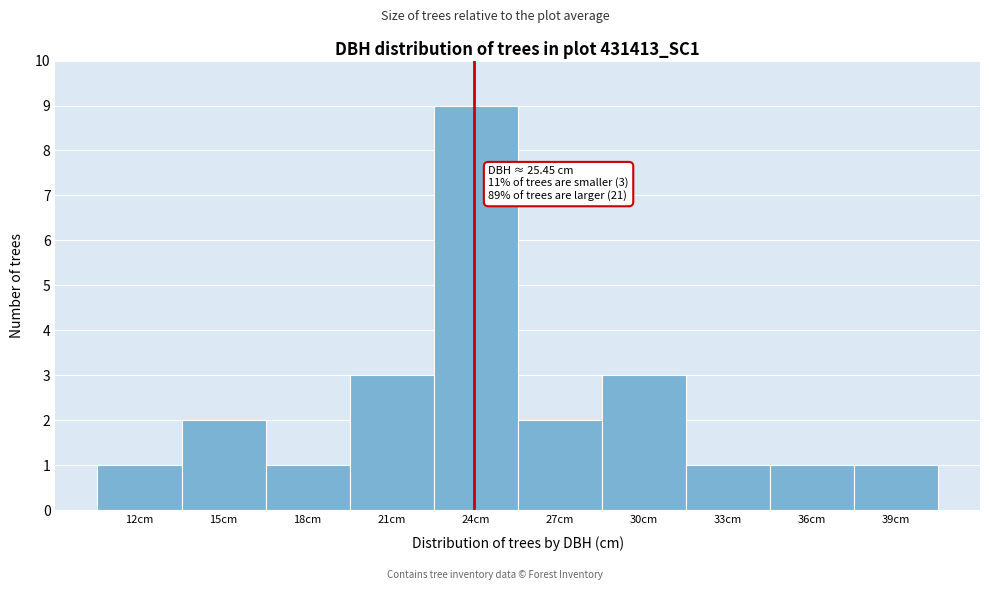

Reading left to right, list all the values displayed in this chart.

1	2	1	3	9	2	3	1	1	1